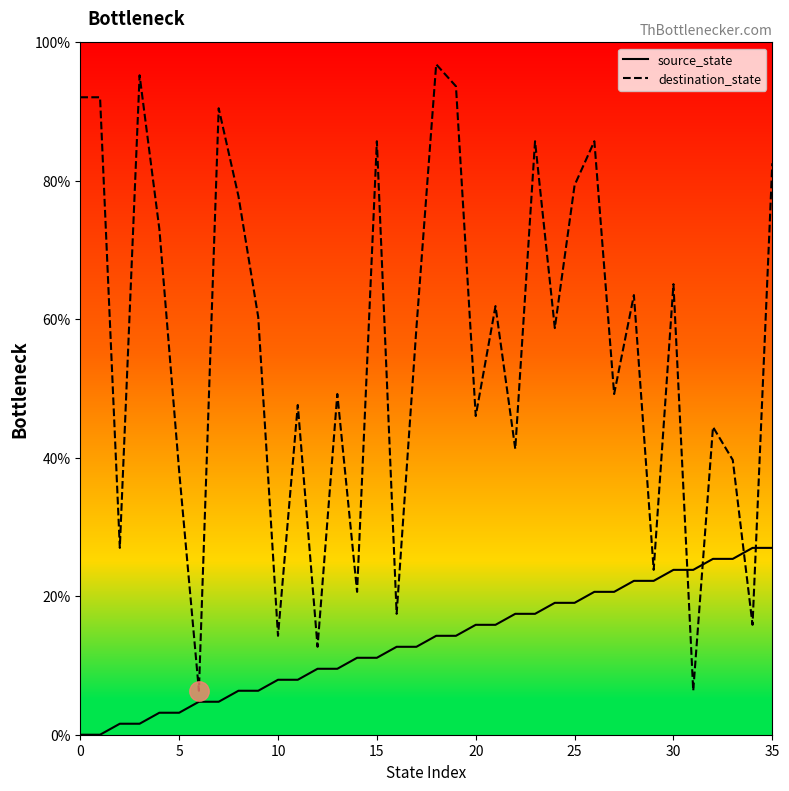

Which series has the widest spread of values?

destination_state